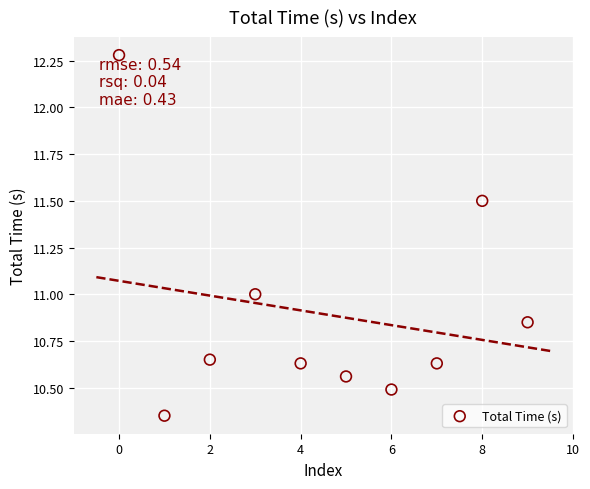

What is the range of Y values (max minus min)?

1.9